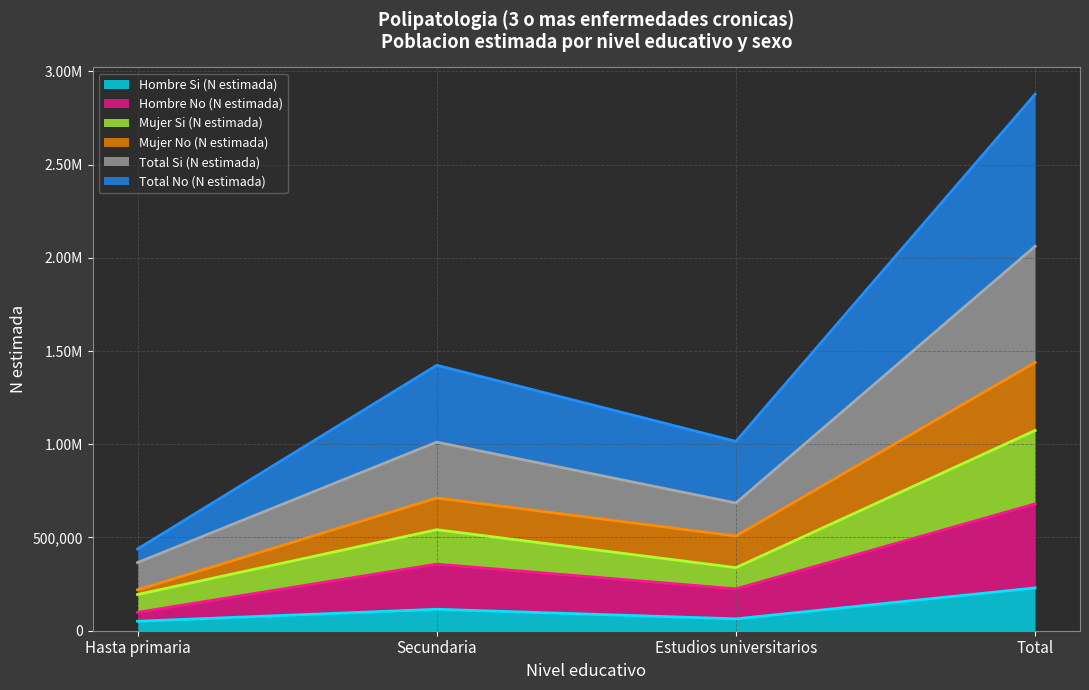

True or false: Mujer Si (N estimada) and Total Si (N estimada) intersect in this chart.

False